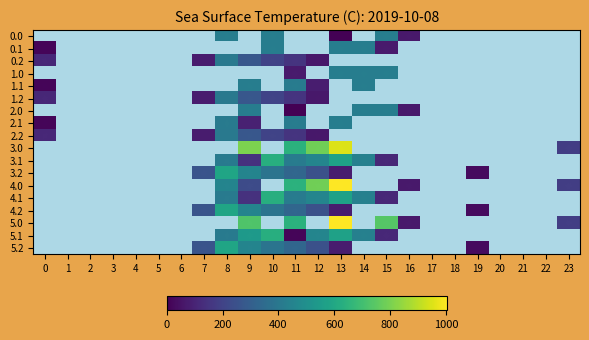

Between 1 and 8, which series saw the biggest shift?

4.2